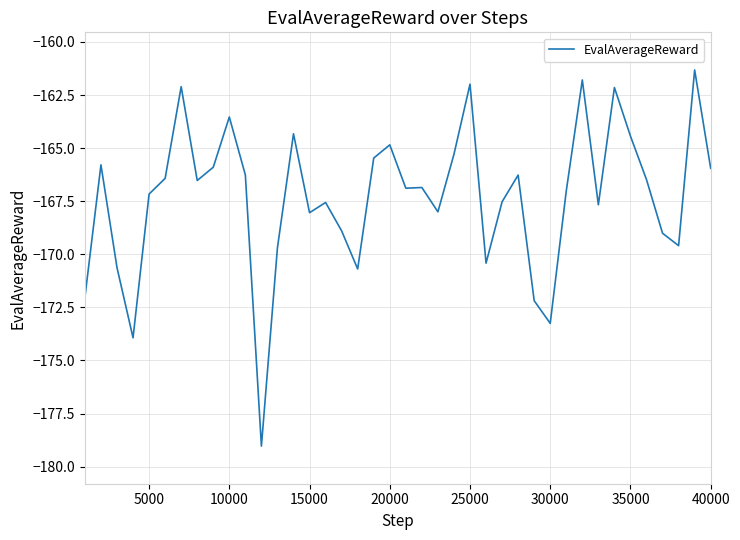

True or false: there are more than 1 points higher than both neighbors.

True